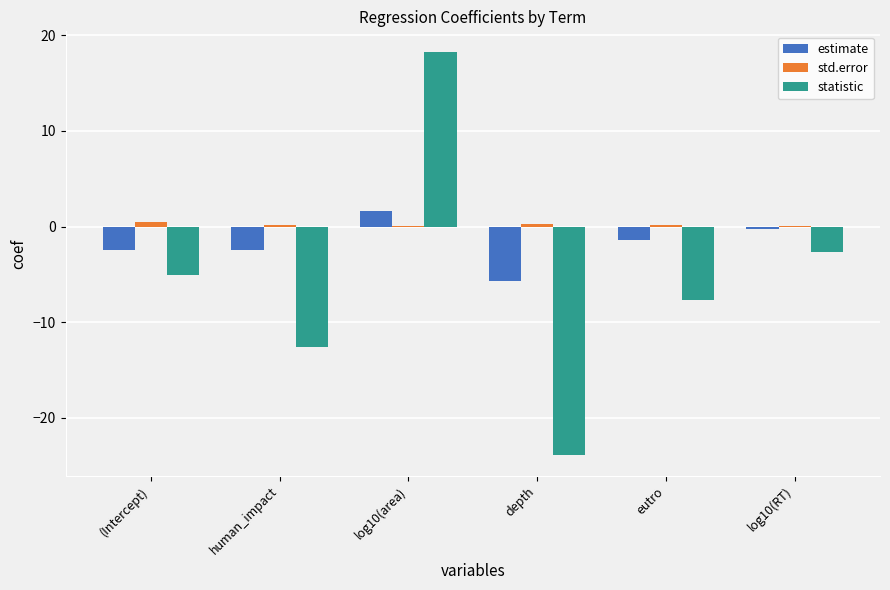

Which series has the largest total across all categories?

std.error